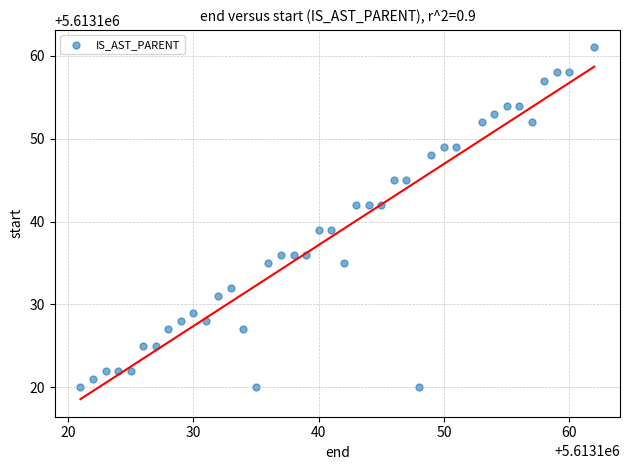

What is the range of X values (max minus min)?

41